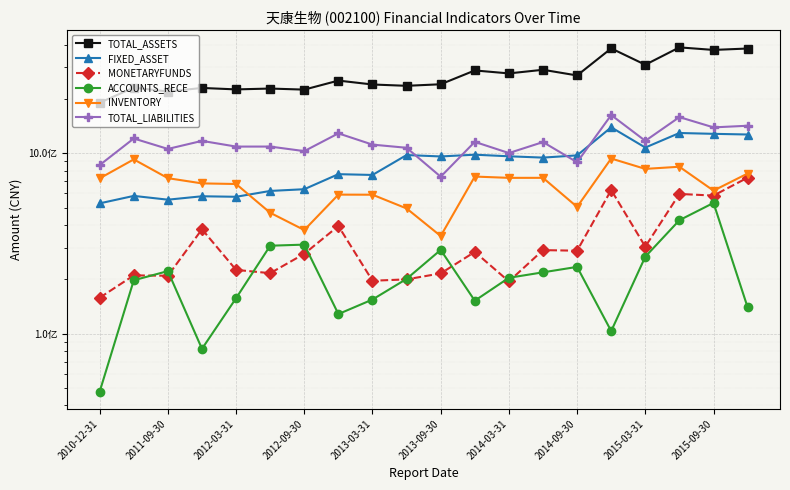

What is the value of the TOTAL_ASSETS point at the 11th from the left?

2411368170.6